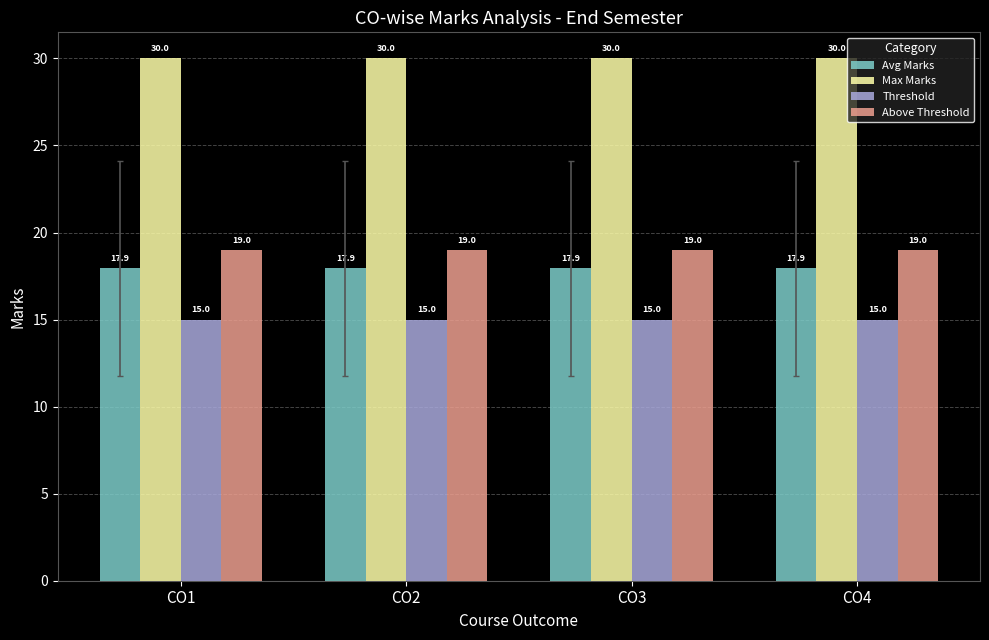

Does the chart contain any negative values?

No